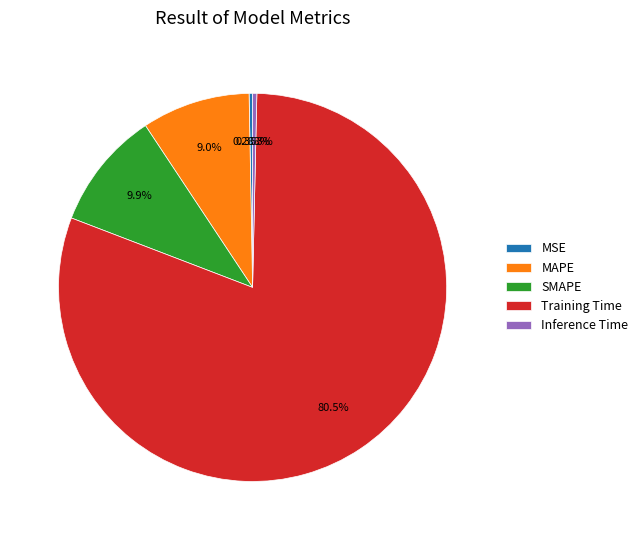

To the nearest percent, what is the combined percentage of Inference Time and MAPE?

9%